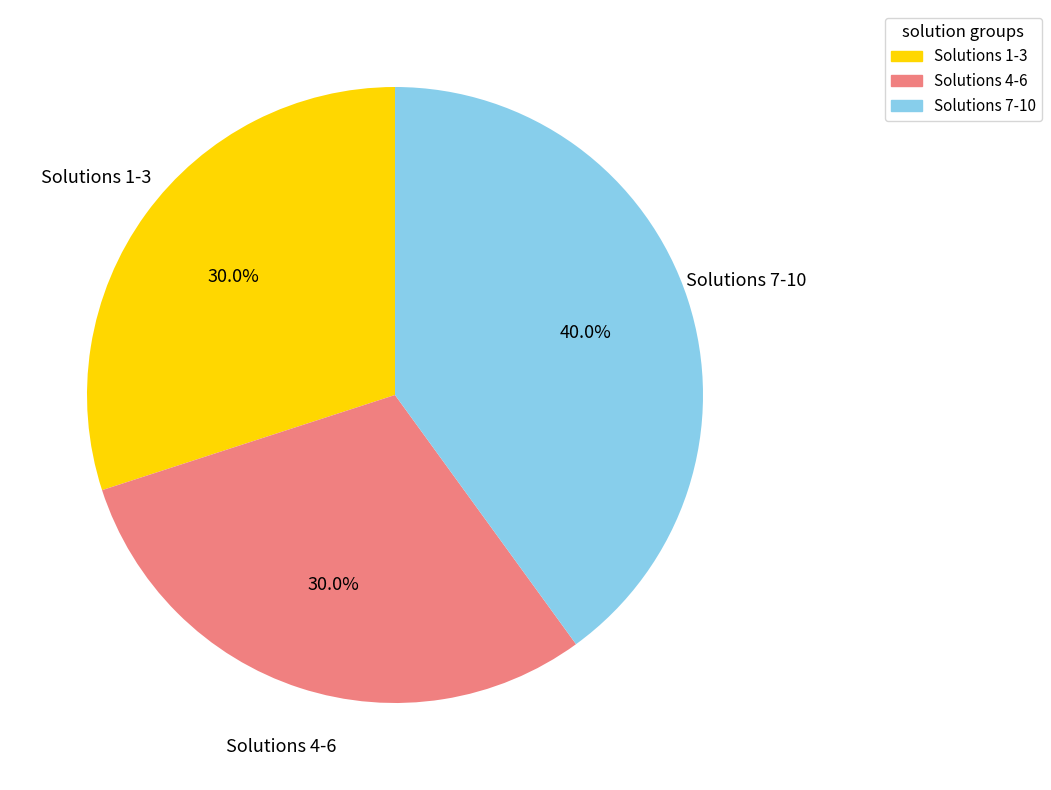

Is there a majority slice in this chart?

No